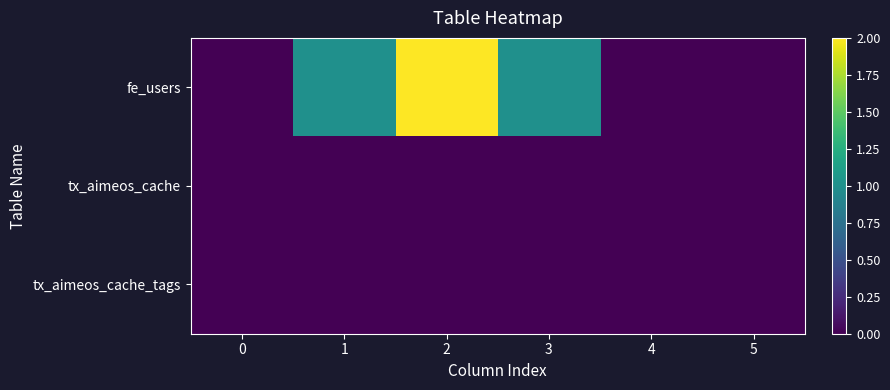

What is the greatest value displayed?

2